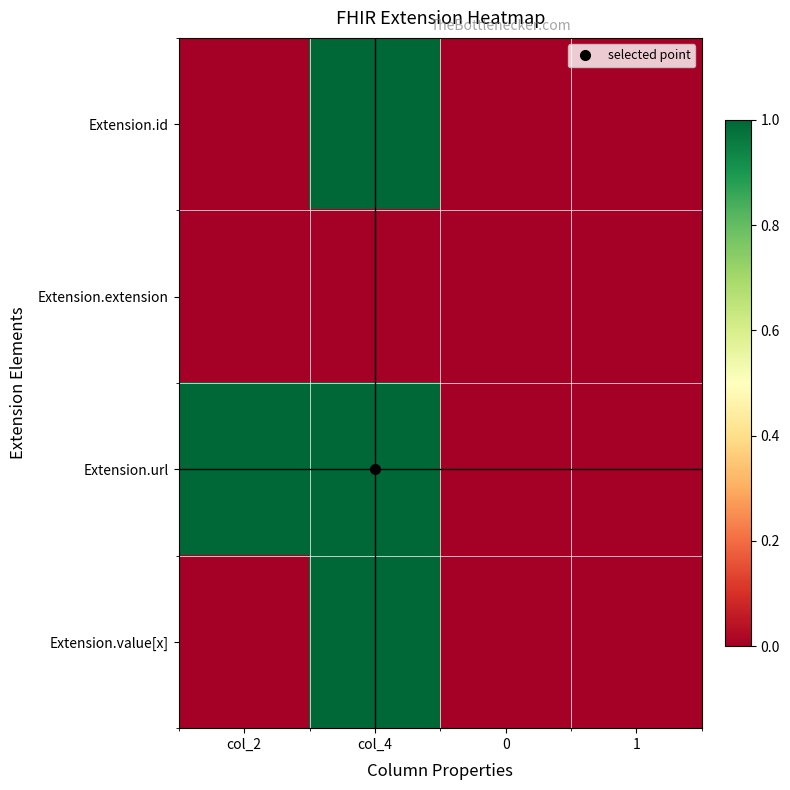

Which series has the largest total across all categories?

Extension.url